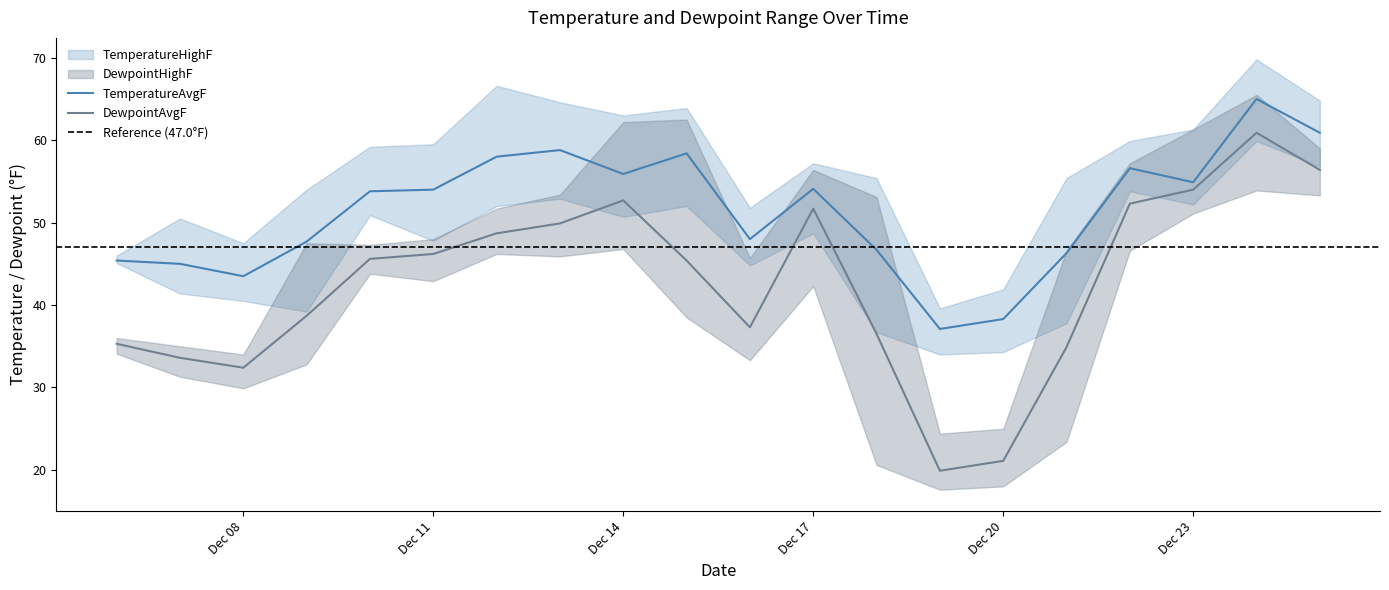

The TemperatureLowF series shows 14.9 at 13. True or false?

False